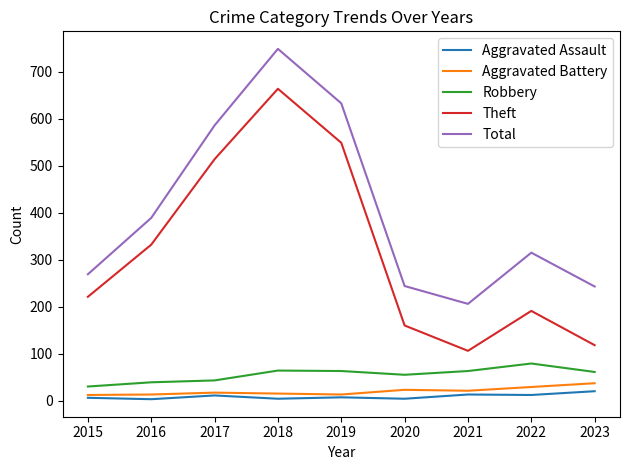

Is this an area chart (filled region under the line)?

No